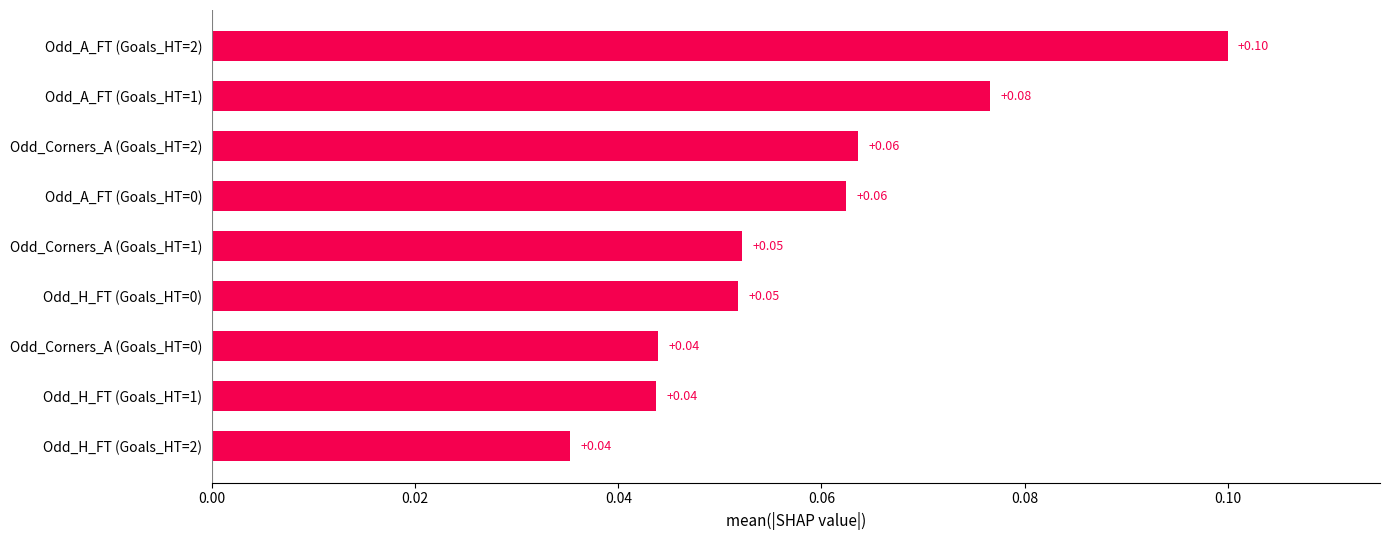

At which category does the chart reach its peak across all series?

Odd_A_FT (Goals_HT=2)